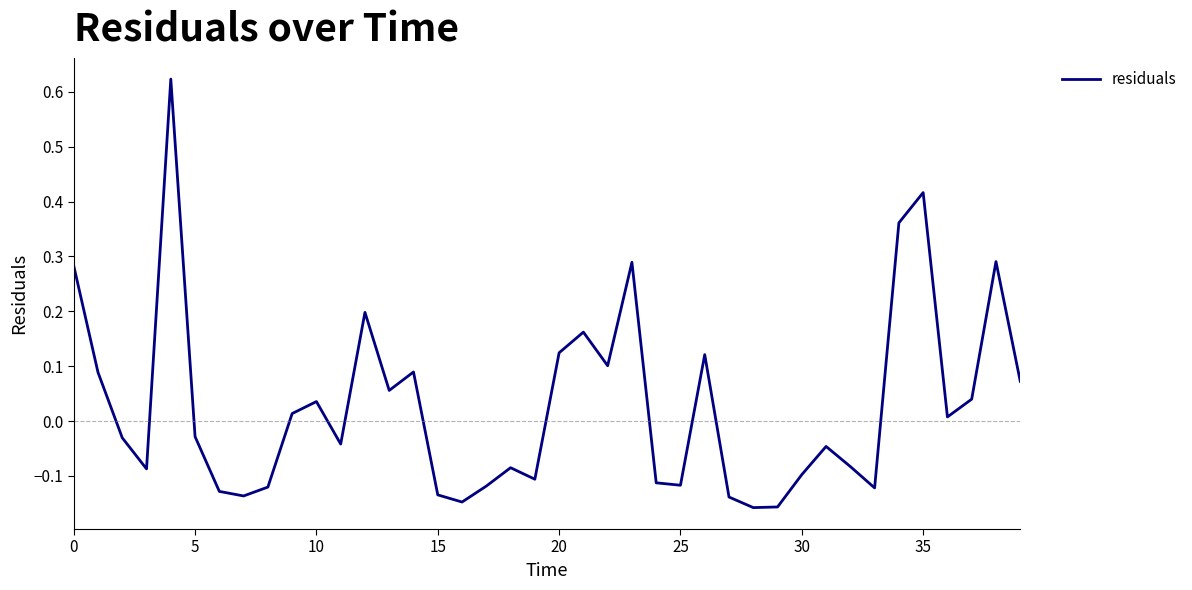

What is the difference between the maximum and minimum values?

0.8